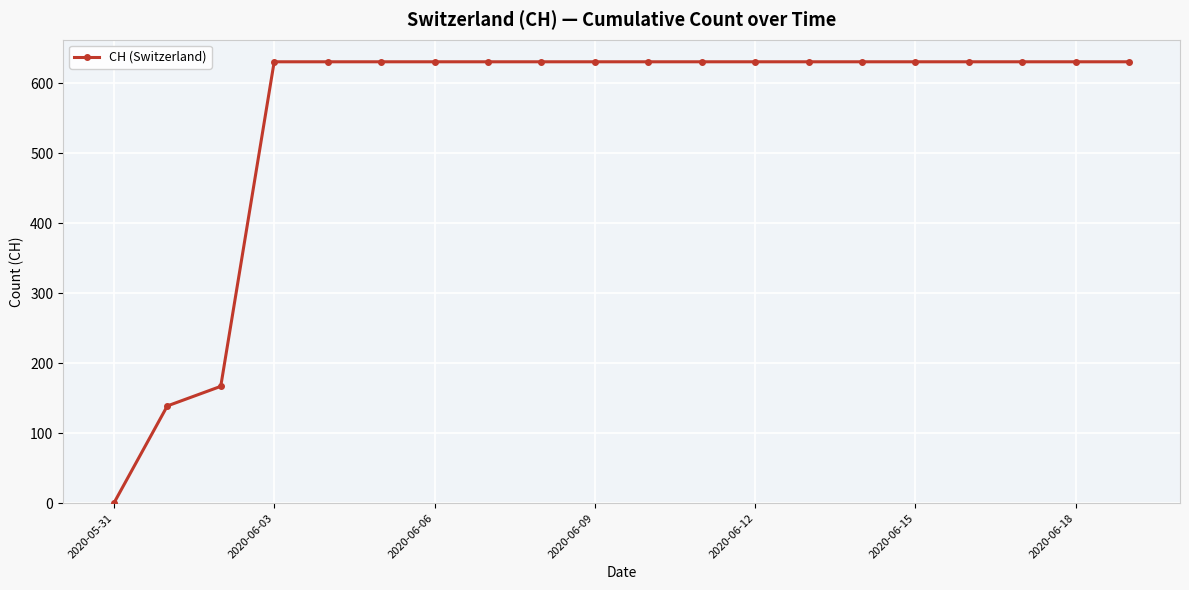

What is the sum of all values?

11033